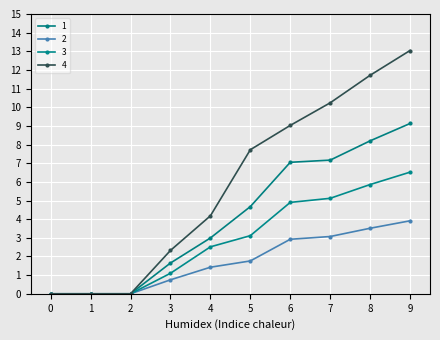

At 9, list the series in order from smallest to largest.

2, 3, 1, 4